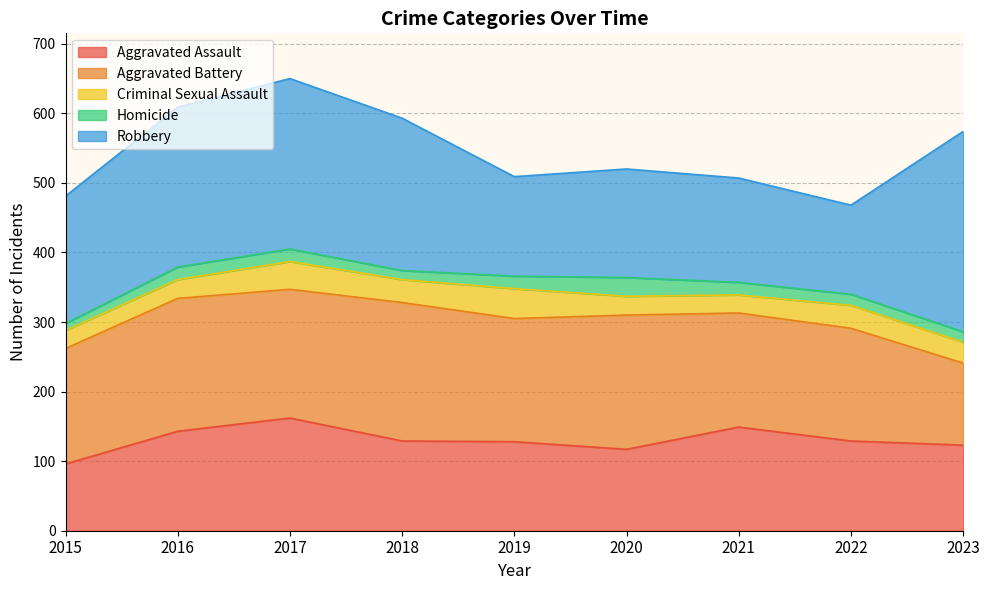

What value does the Aggravated Assault series have at 2022?

129